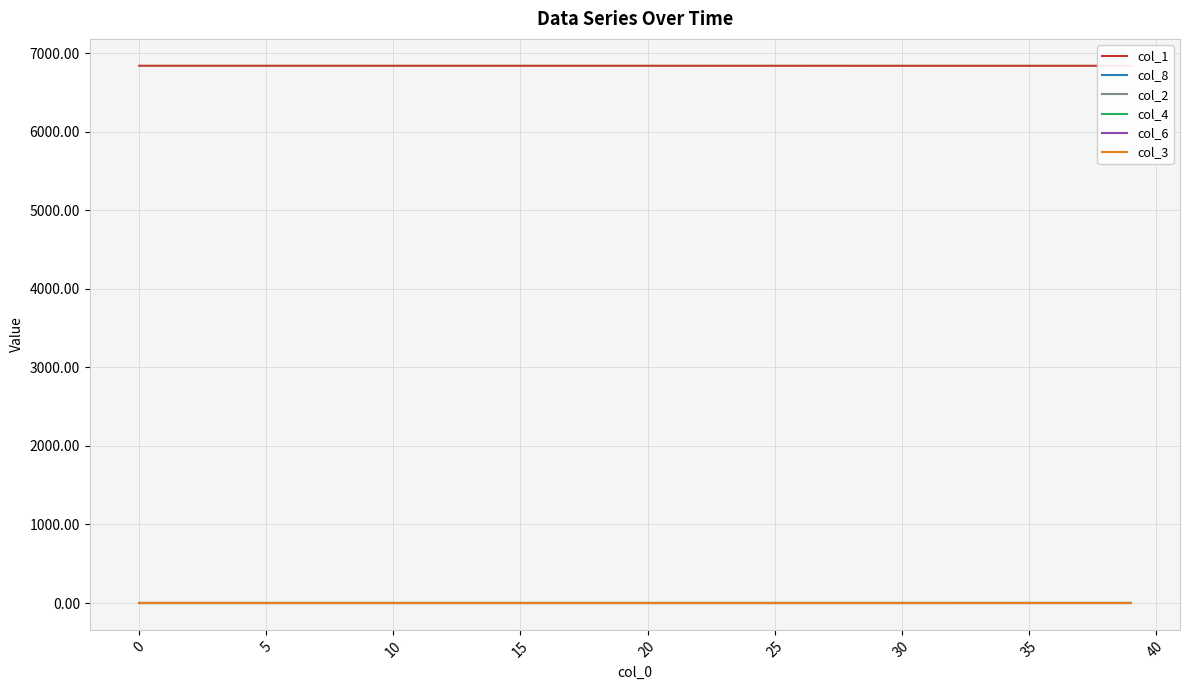

What is the total value across all series at 35?

6840.0